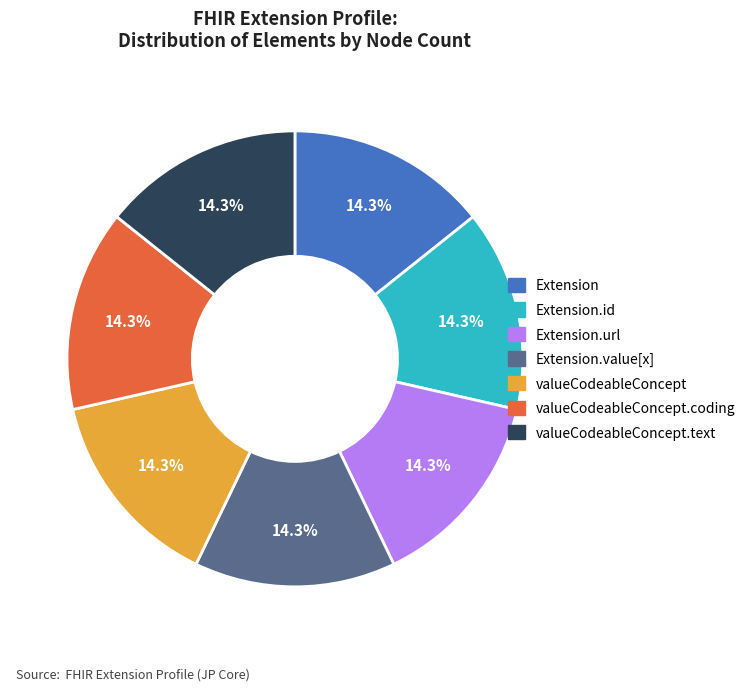

Approximately how many times larger is the value at Extension compared to valueCodeableConcept.coding?

1.0